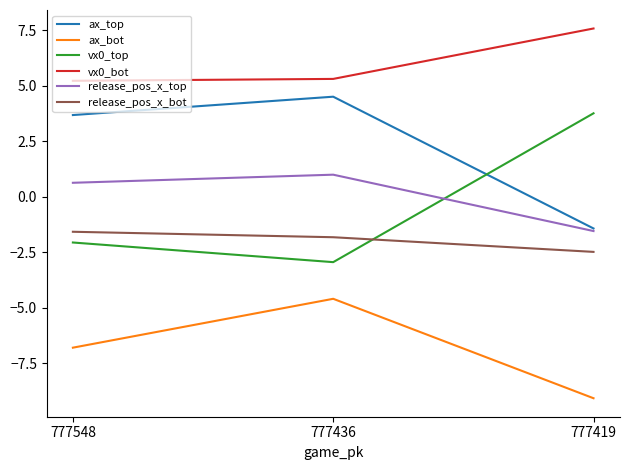

Does the chart display data point markers on the line(s)?

No